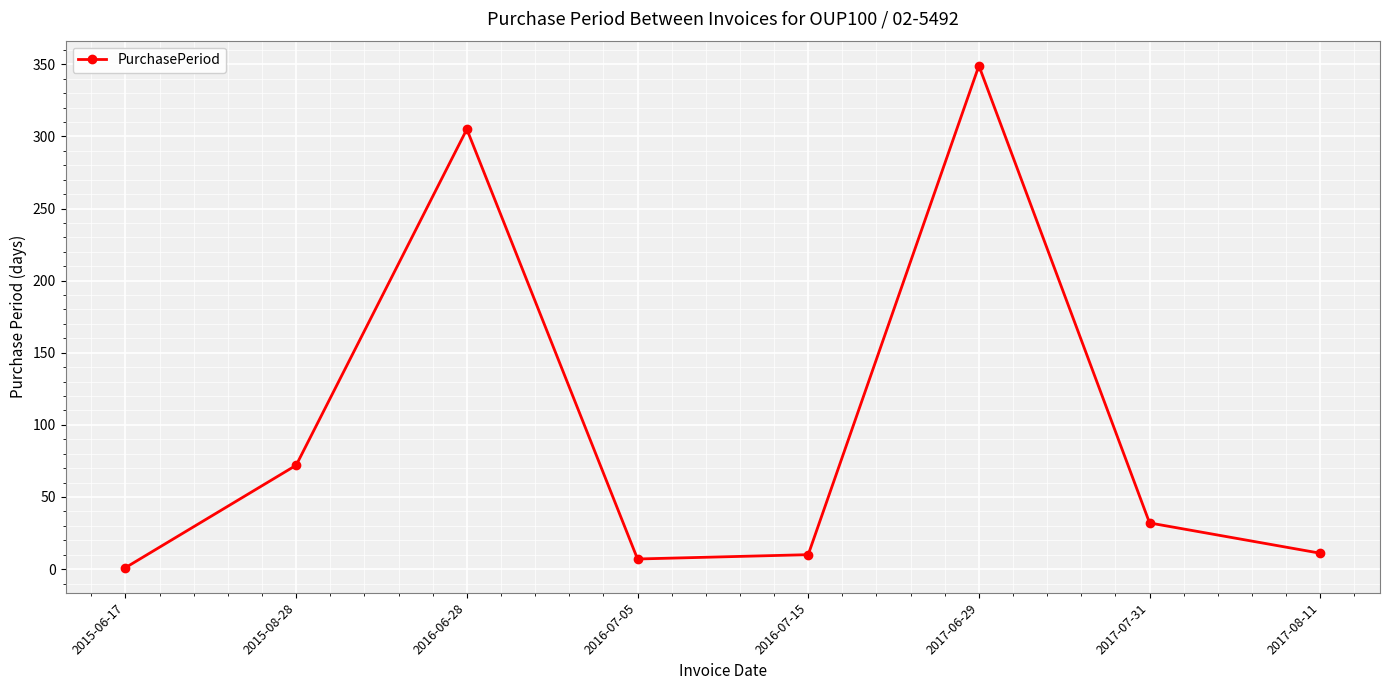

How many categories are shown in the chart?

8